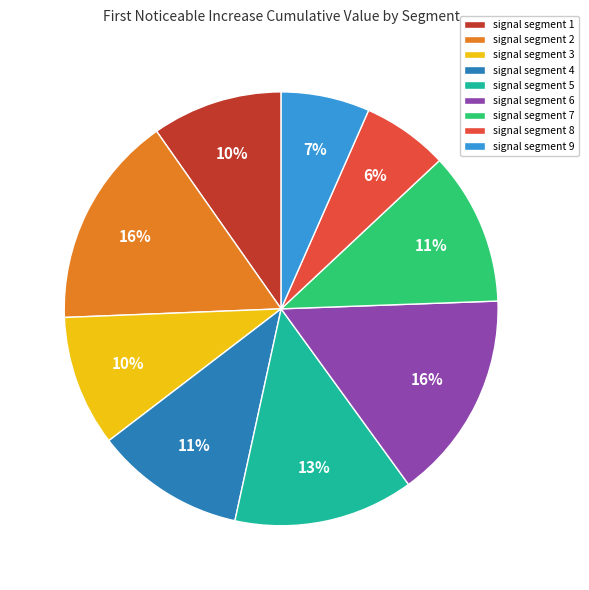

Which has a higher value, signal segment 7 or signal segment 9?

signal segment 7